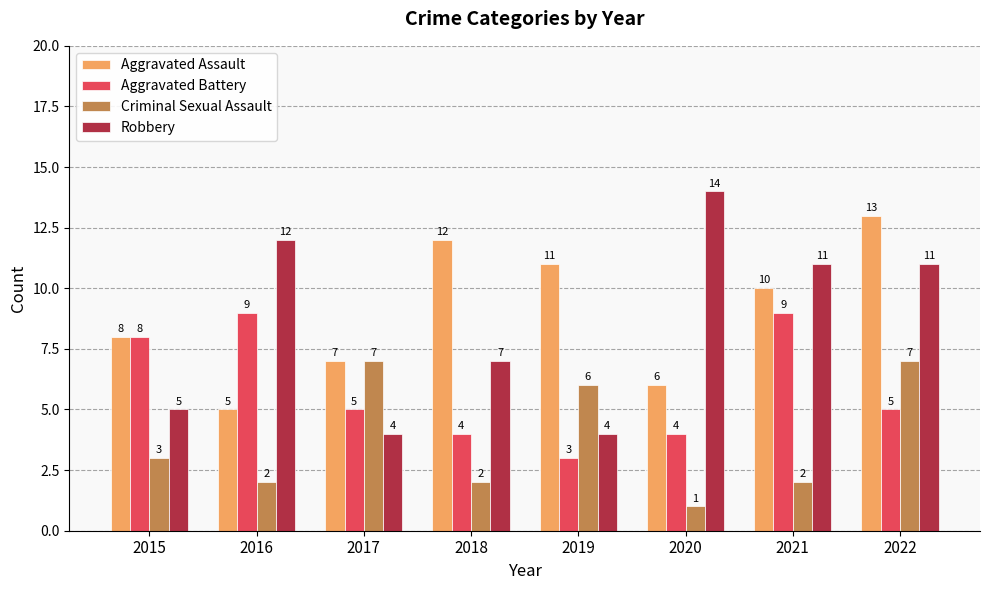

Which category has the highest value across all series?

2020